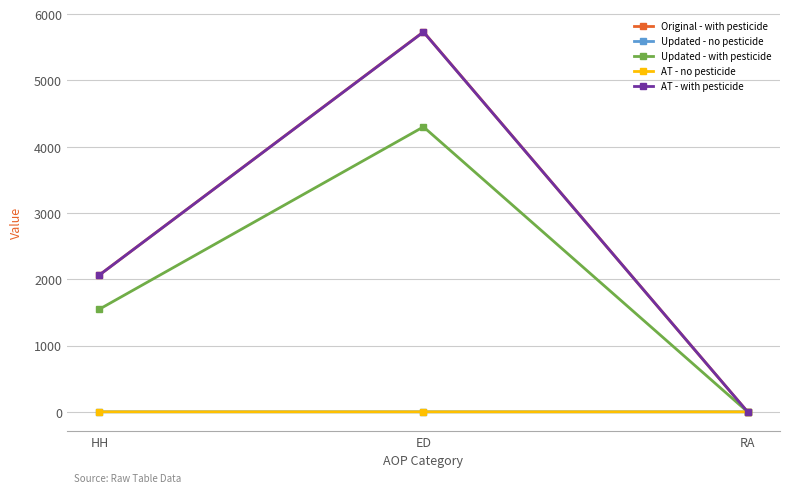

What position from the left is ED?

2